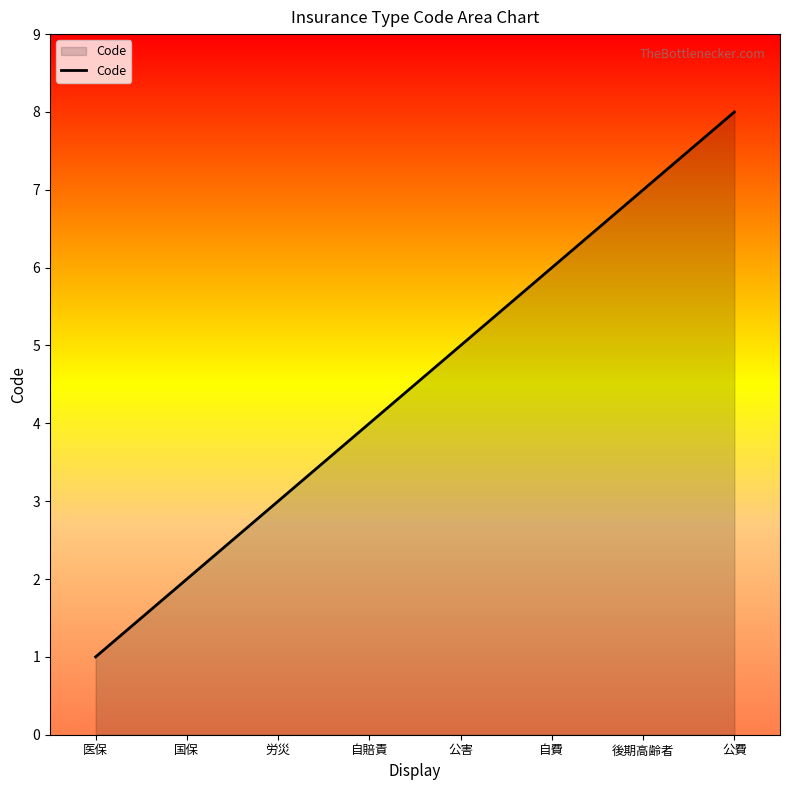

Reading left to right, what are all the values shown in this chart?

1	2	3	4	5	6	7	8